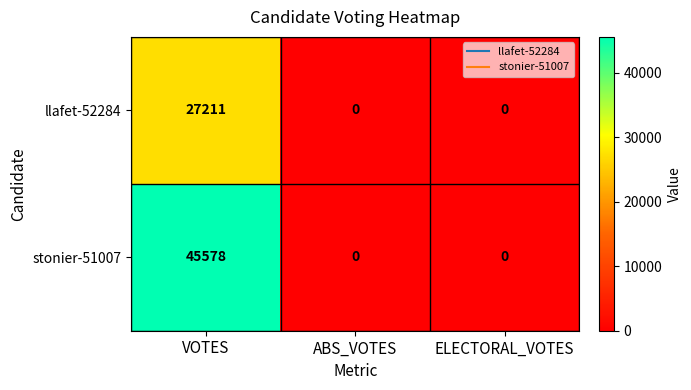

Reading left to right, transcribe all the data shown in this chart.

llafet-52284: VOTES=27211	ABS_VOTES=0	ELECTORAL_VOTES=0
stonier-51007: VOTES=45578	ABS_VOTES=0	ELECTORAL_VOTES=0